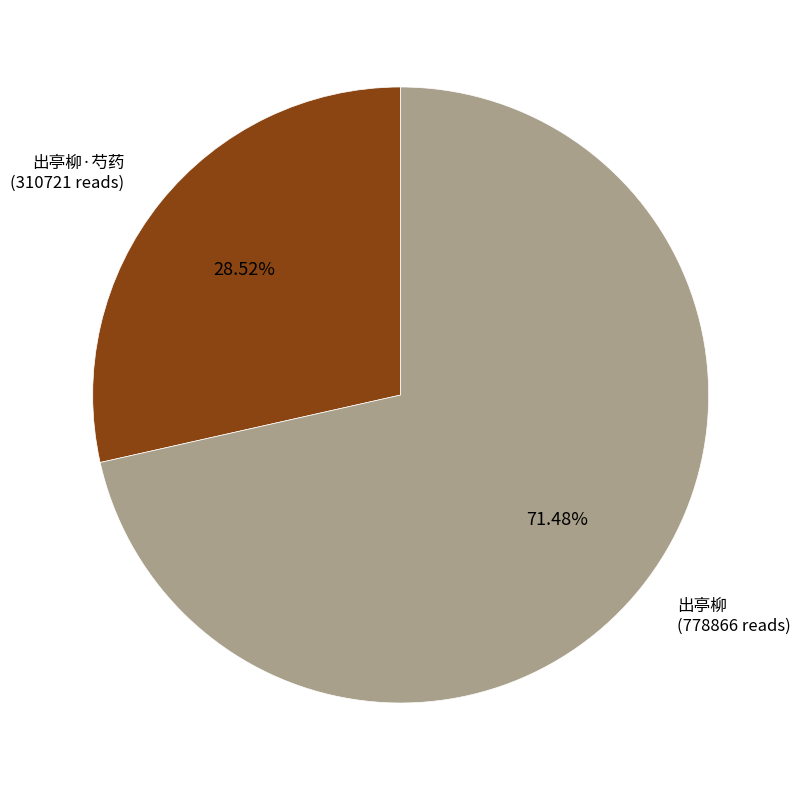

Is there any slice that represents more than half of the pie?

Yes